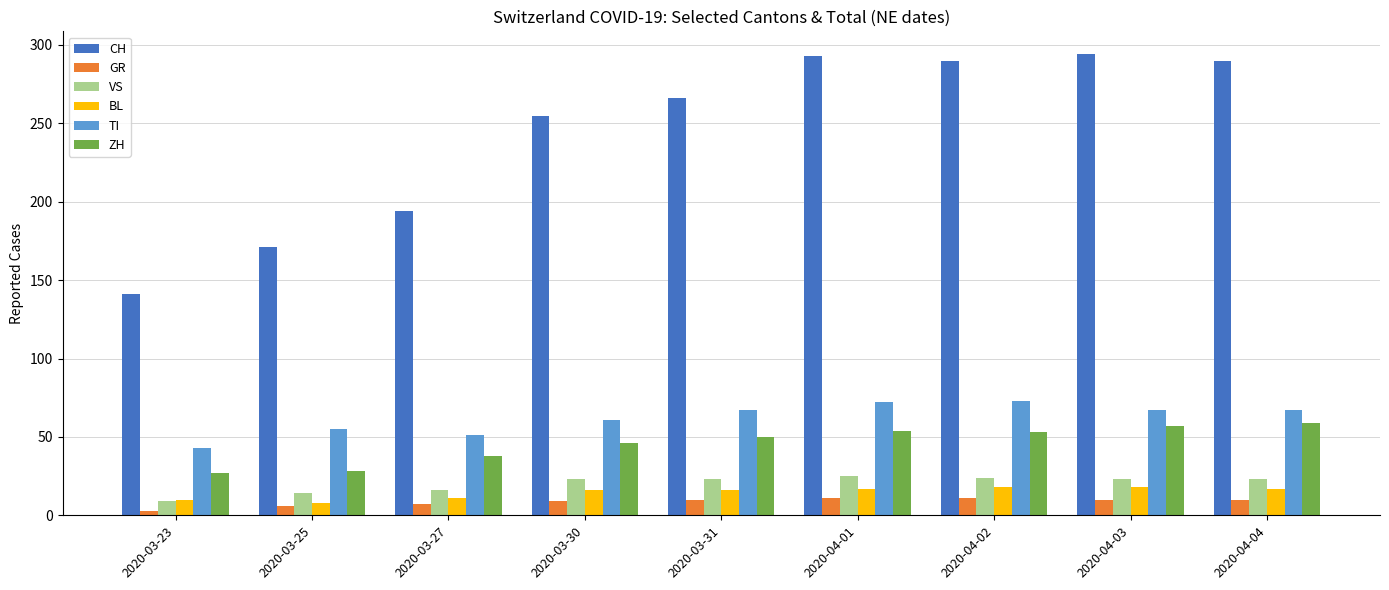

List the series in order of their peak value, highest first.

CH, TI, ZH, VS, BL, GR